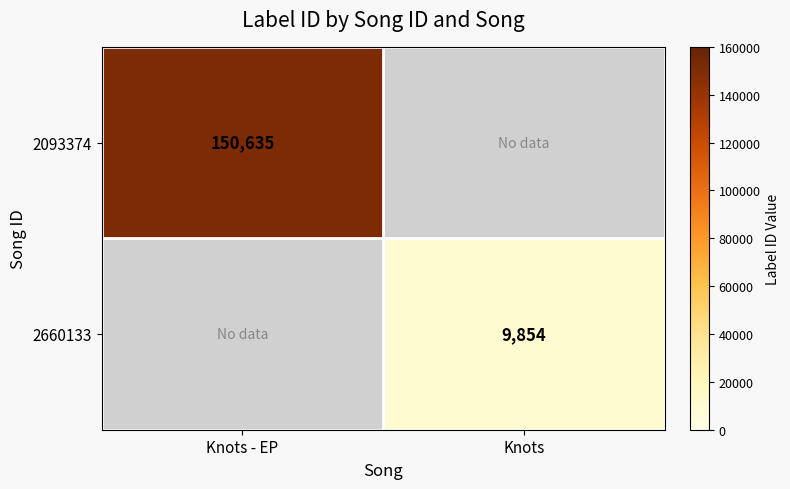

True or false: 2093374 has a value of 219557.1 at Knots - EP.

False